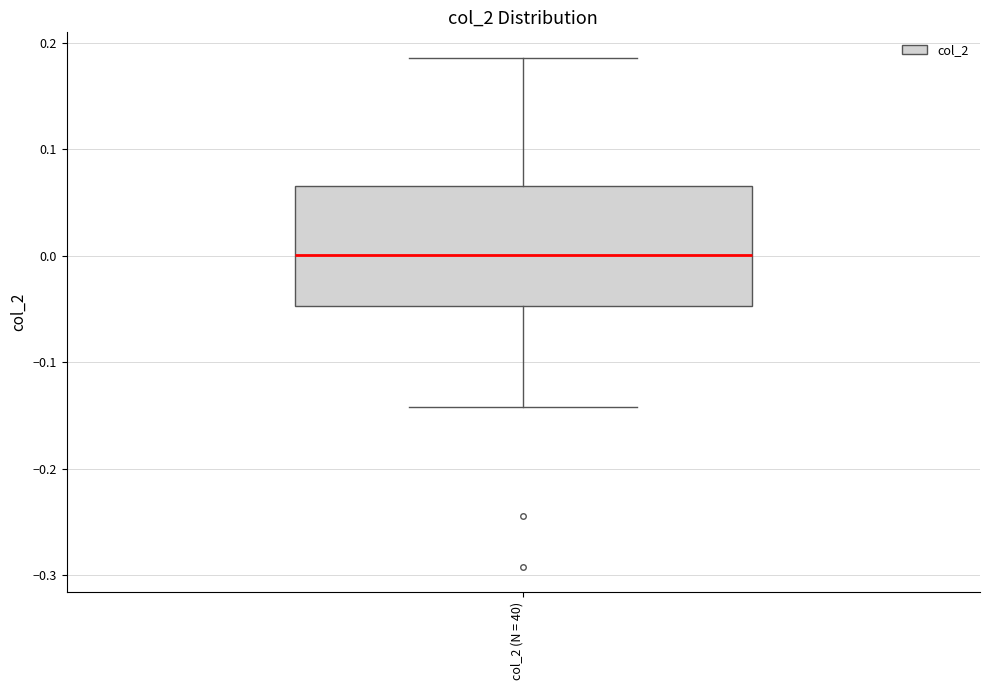

Transcribe this box plot: give where the median line is, the range the box spans, and where the two whiskers end, as read against the y-axis. The values are not printed on the chart, so give them approximately, as read against the axis.

median 0.00, box -0.05 to 0.07, whiskers -0.14 to 0.19